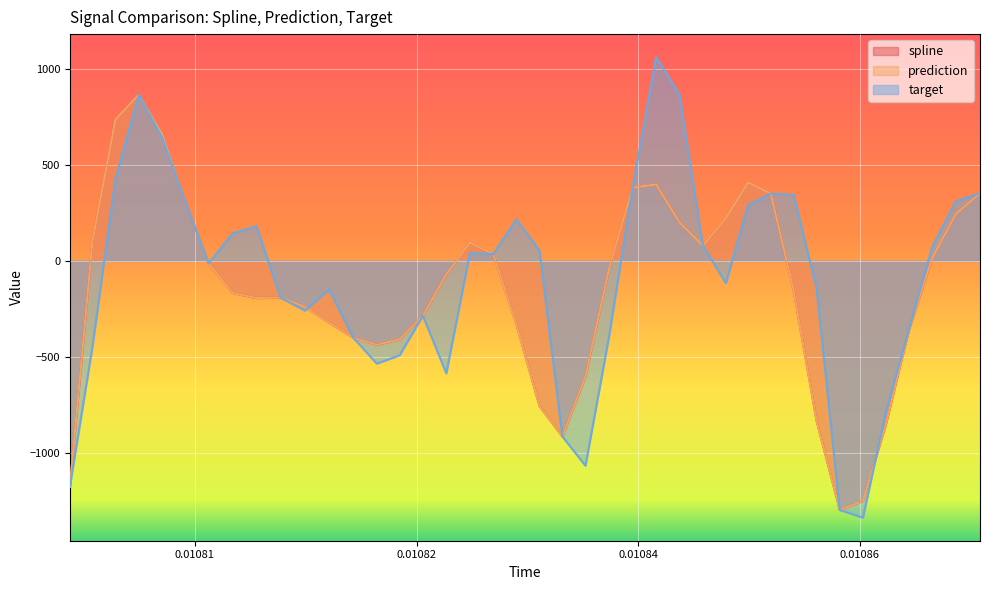

Which series ends up on top after the final intersection of target and spline?

target